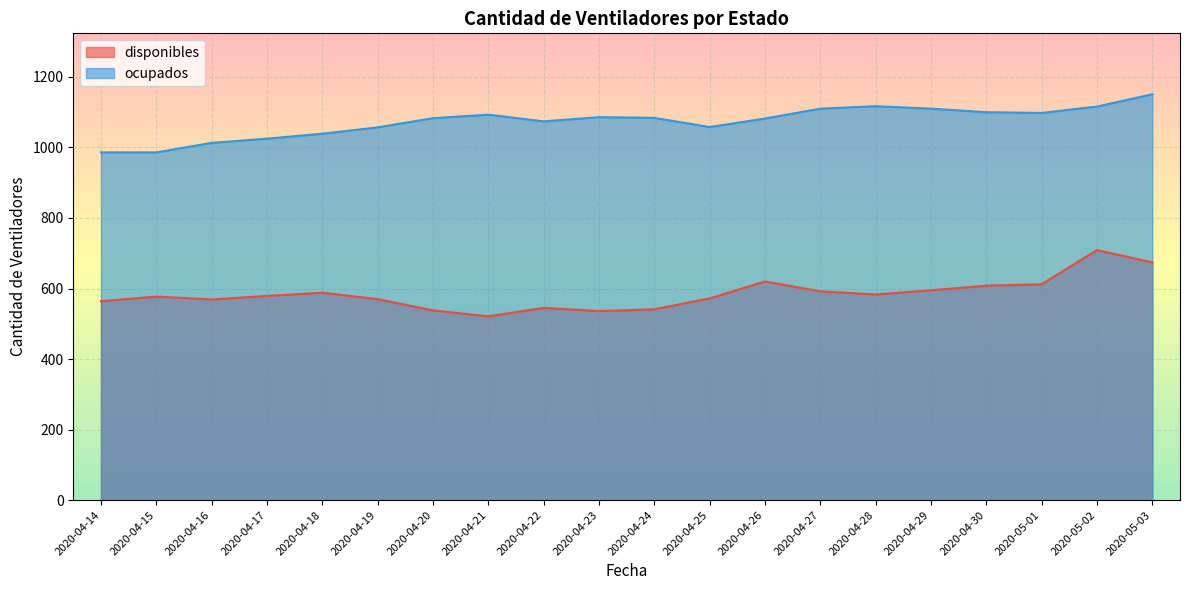

Between 2020-04-24 and 2020-05-01, which is larger?

2020-05-01